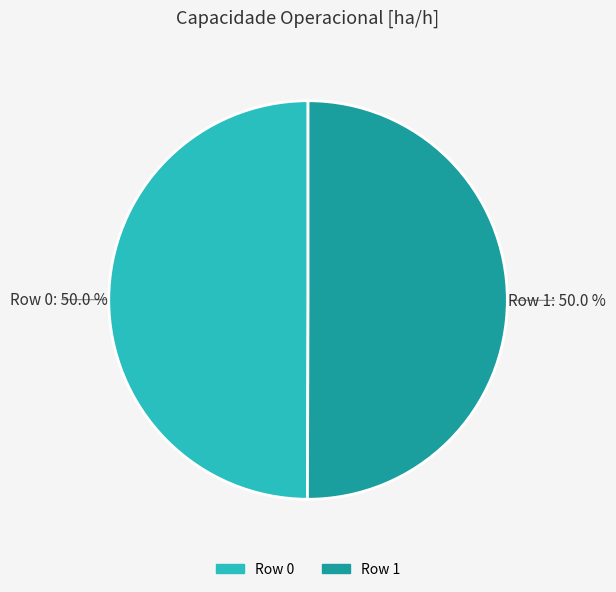

Combined, what portion of the pie is Row 0 and Row 1?

100.0%